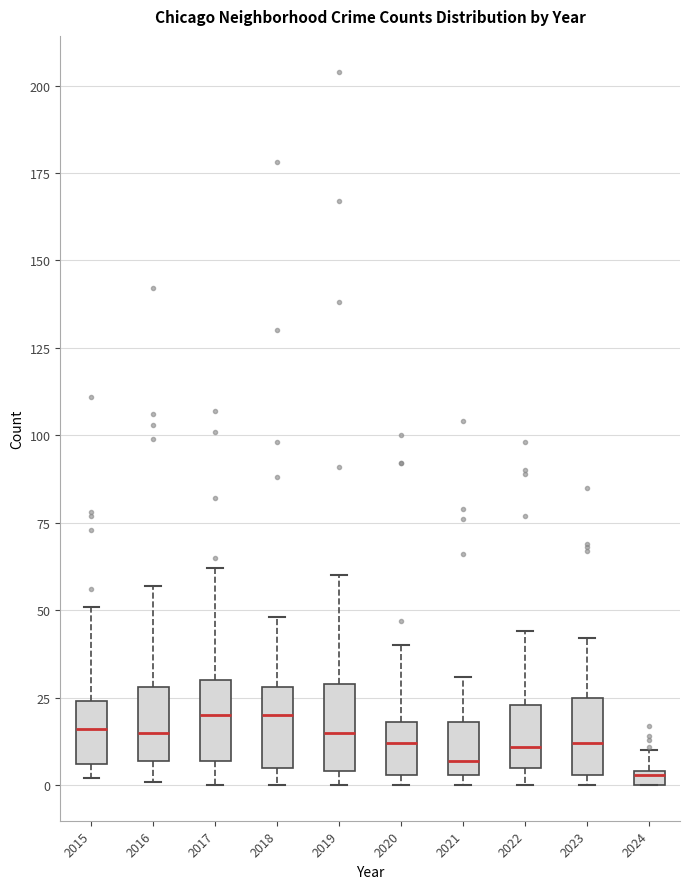

Where is the lower edge of the box at x = 2018 on the y-axis? The values are not printed on the chart, so give them approximately, as read against the axis.

5